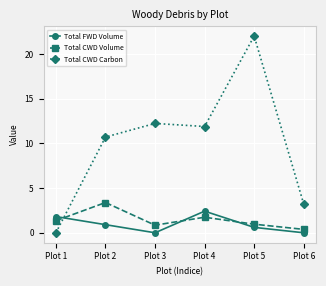

Is it true that Total FWD Volume equals 4.0 at Plot 4?

False